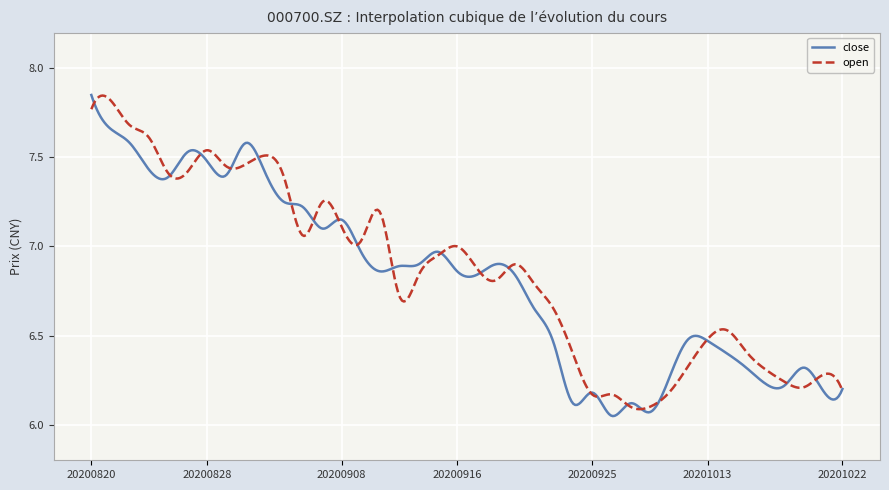

True or false: open has more than 2 interior local peaks.

True